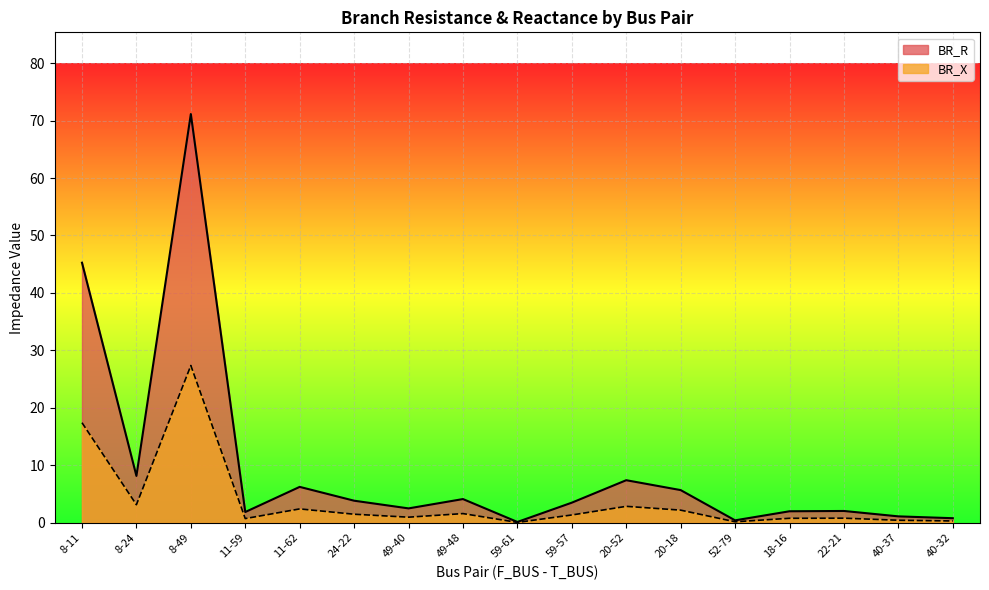

What are all the series names shown in the legend?

BR_R, BR_X